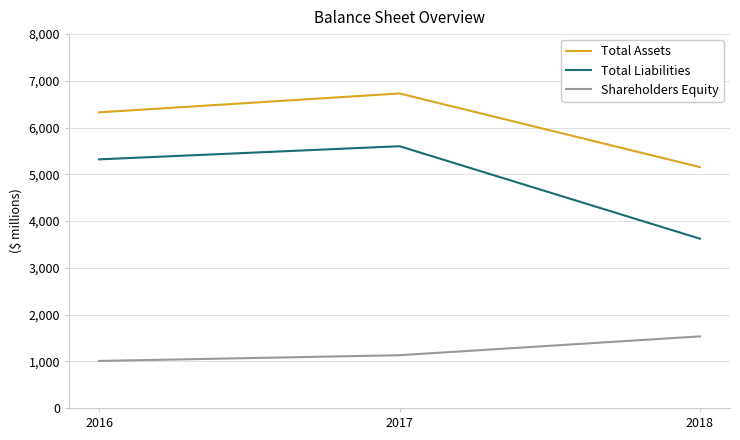

Is the value of Total Liabilities at 2017 greater than the value of Shareholders Equity at 2017?

Yes